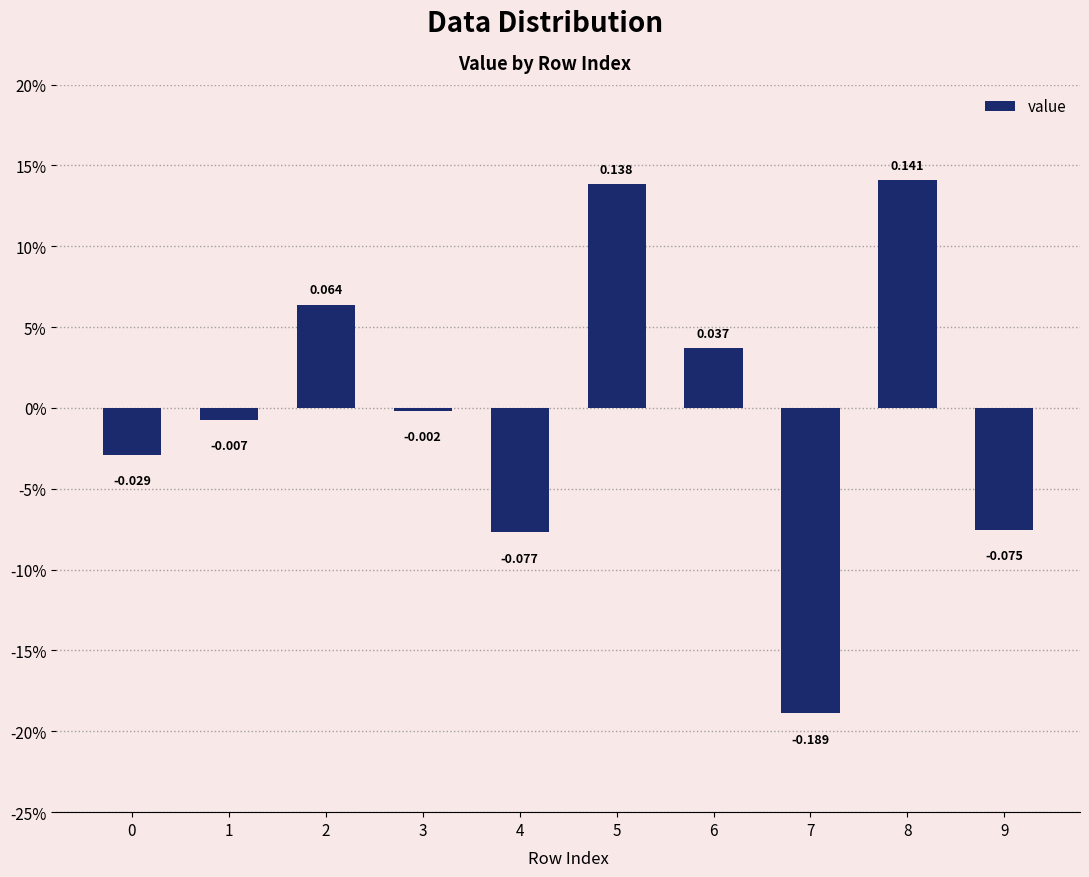

Reading left to right, extract all data points from this chart.

0=-0.0	1=-0.0	2=0.1	3=-0.0	4=-0.1	5=0.1	6=0.0	7=-0.2	8=0.1	9=-0.1